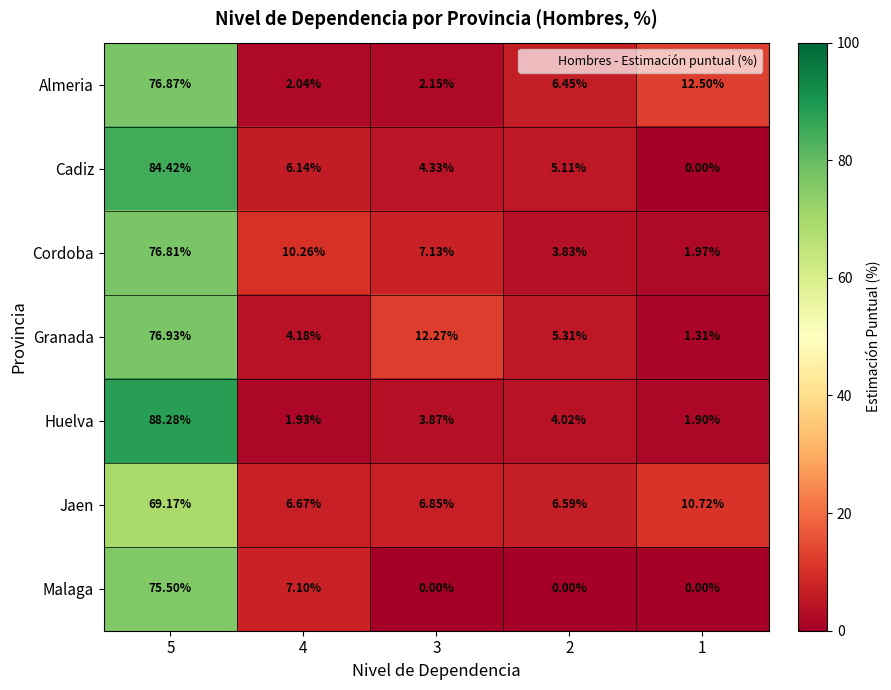

List the series in order of their peak value, lowest first.

Jaen, Malaga, Cordoba, Almeria, Granada, Cadiz, Huelva